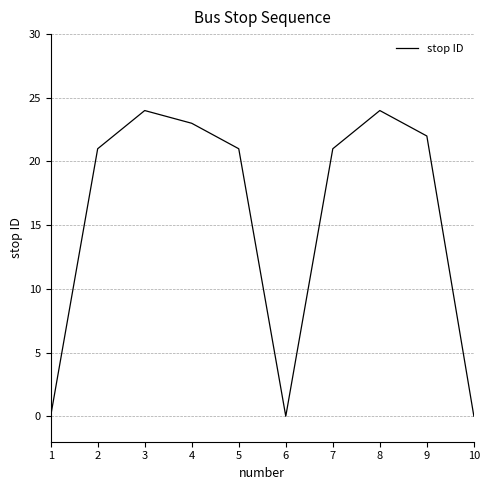

The chart shows a value of 0 at 6. True or false?

True